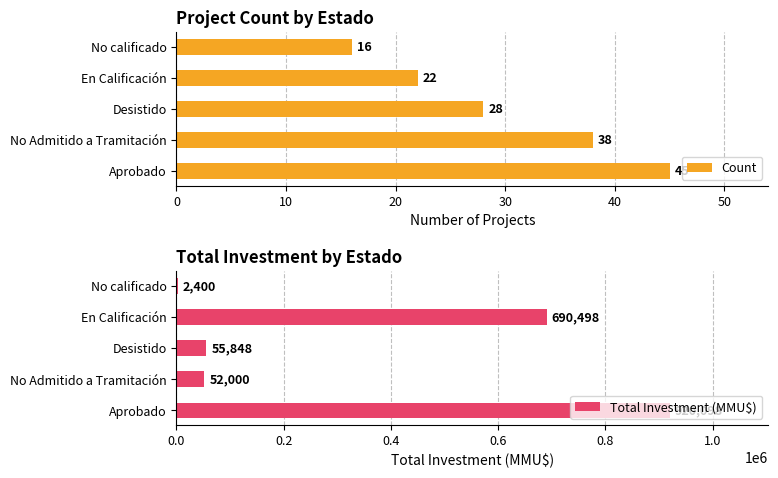

How many values in the Count series exceed 28?

2